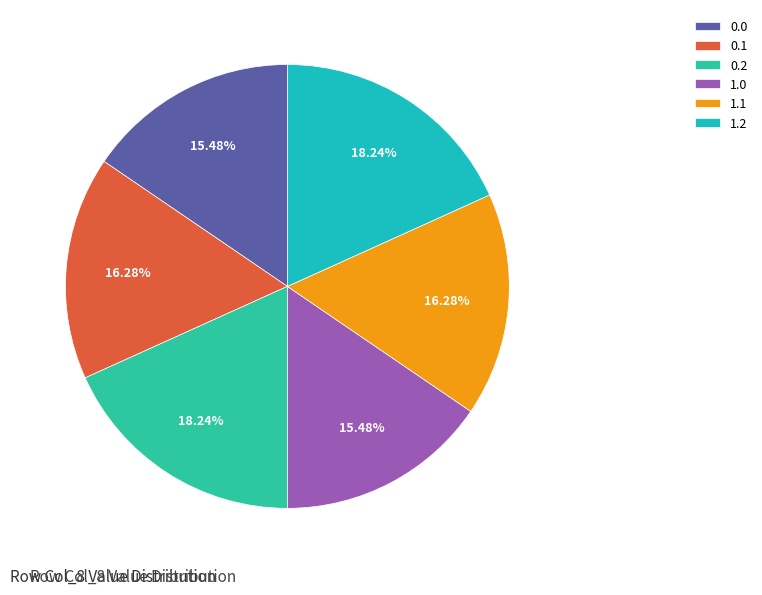

The 1.0 slice represents 21% of the pie. True or false?

False